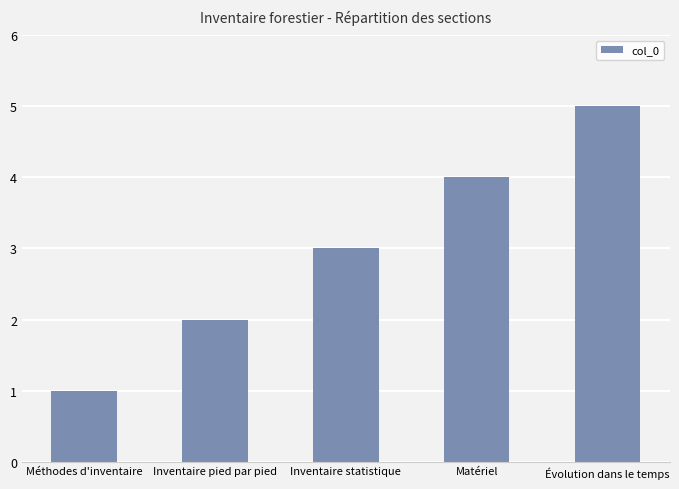

What is the value of the 2nd bar from the left?

2